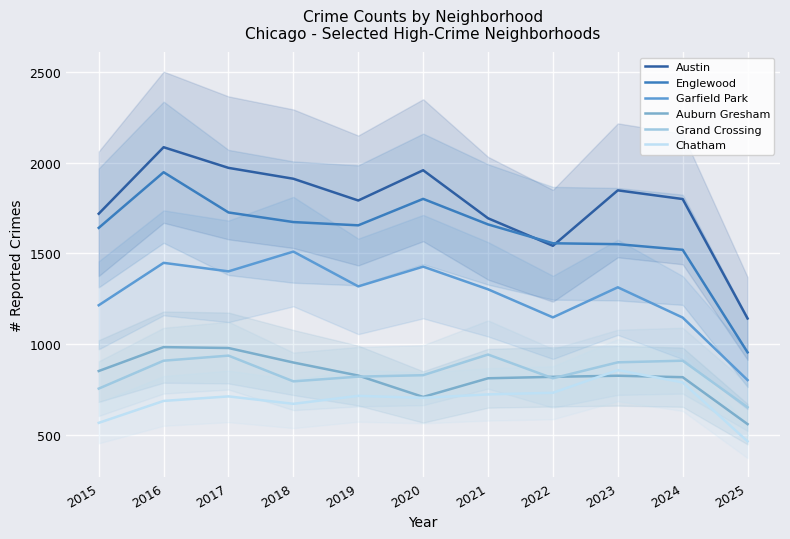

How many interior local valleys does the Englewood series have?

1